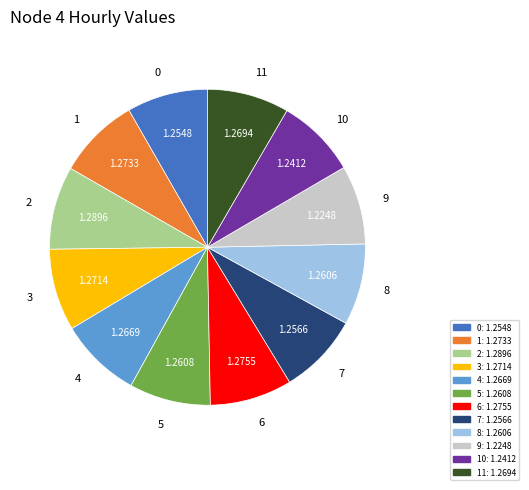

Does any single category account for the majority?

No